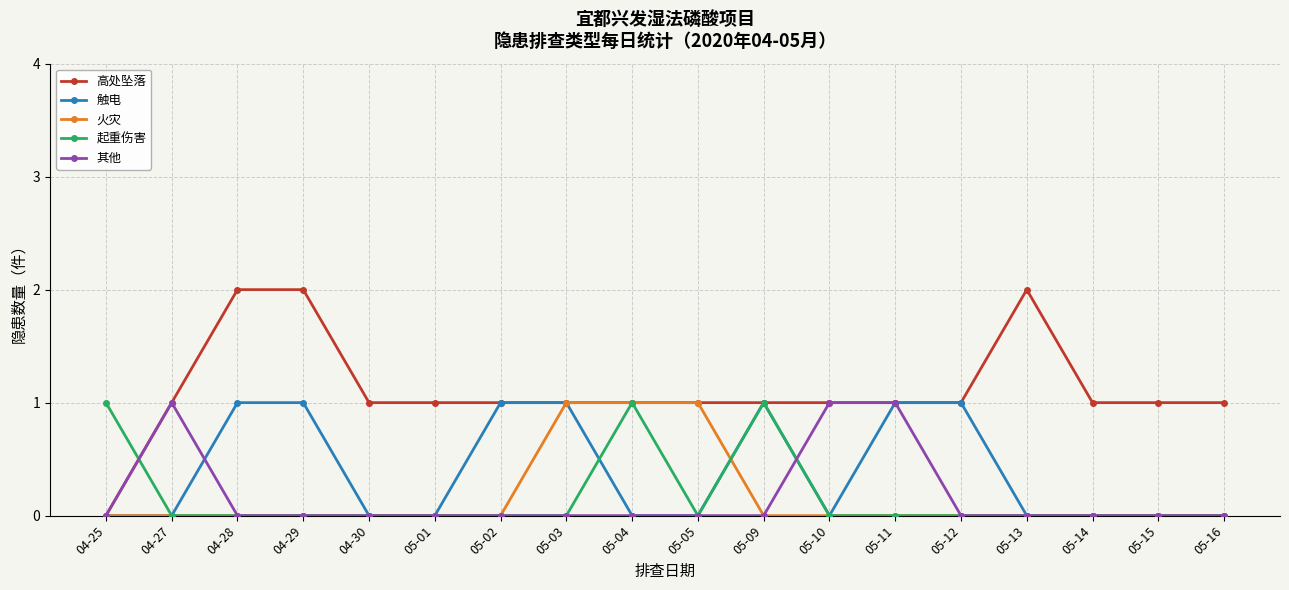

The 火灾 series shows 0 at 05-03. True or false?

False